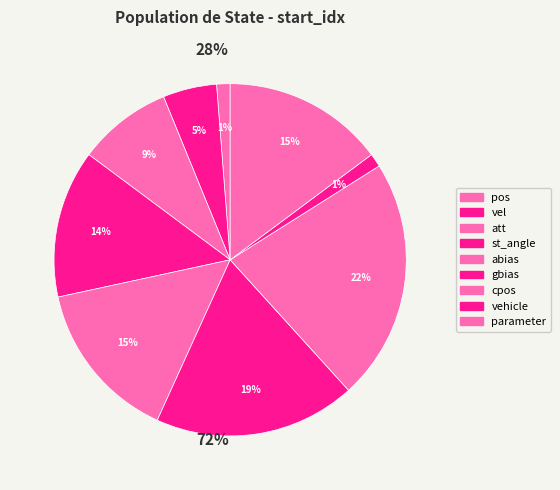

Which slice is the largest?

cpos